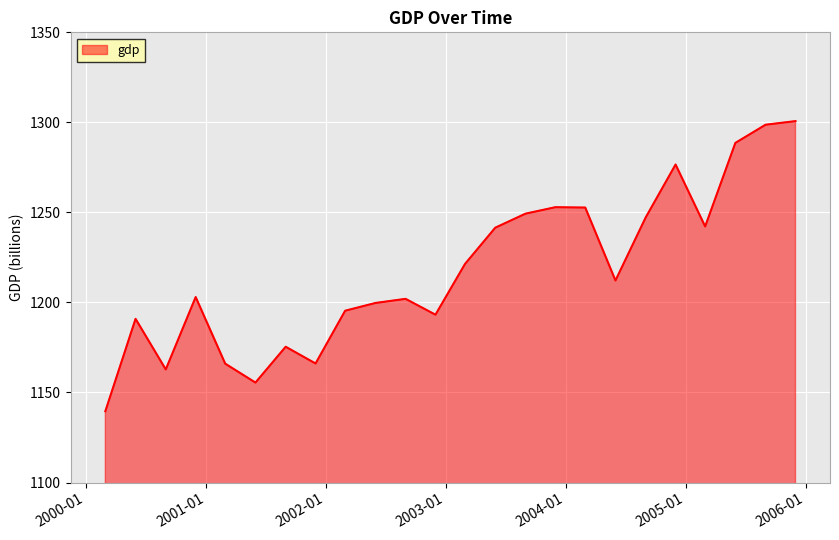

What is the maximum value shown in the chart?

1300.7